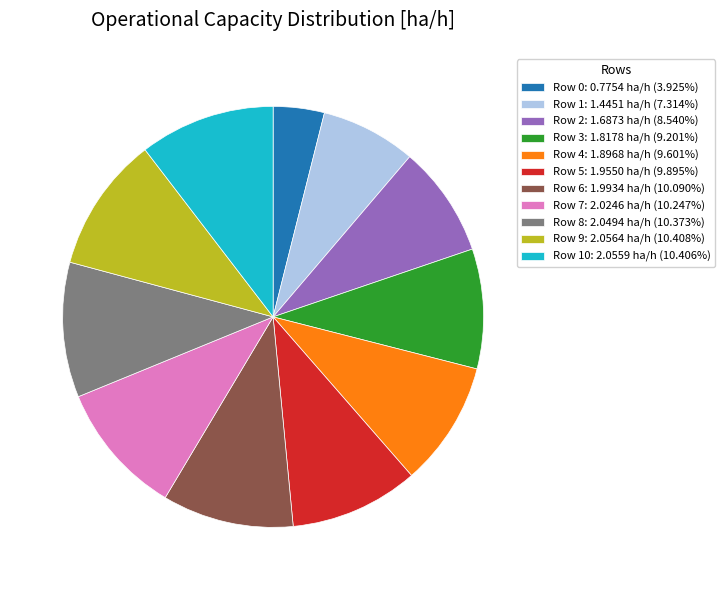

Is there a majority slice in this chart?

No